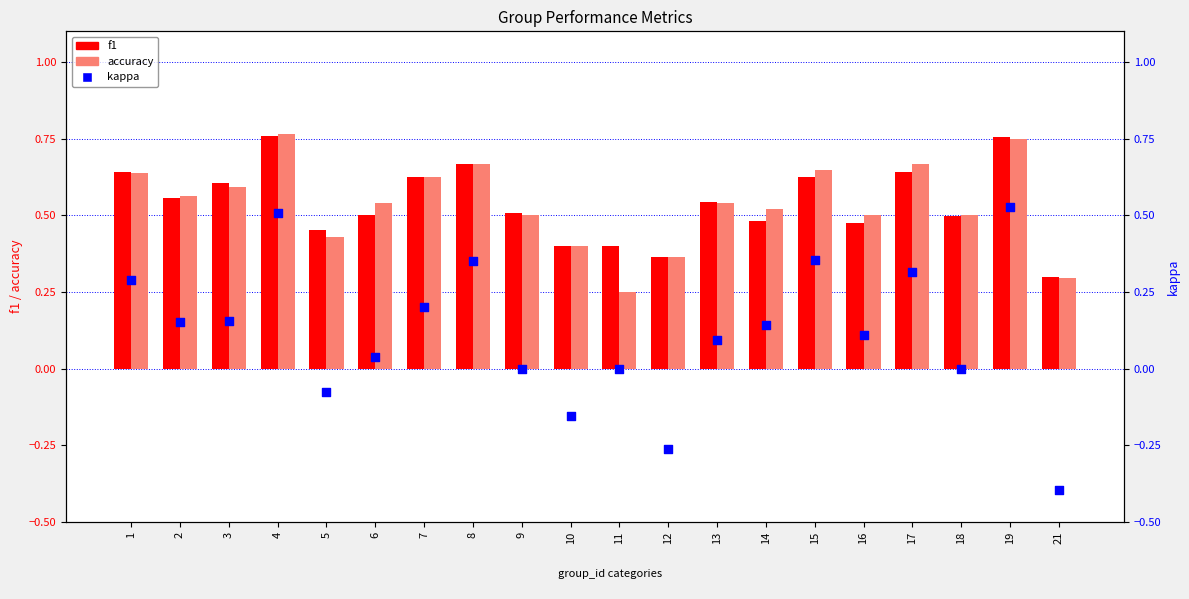

What are all the series names shown in the legend?

f1, accuracy, kappa